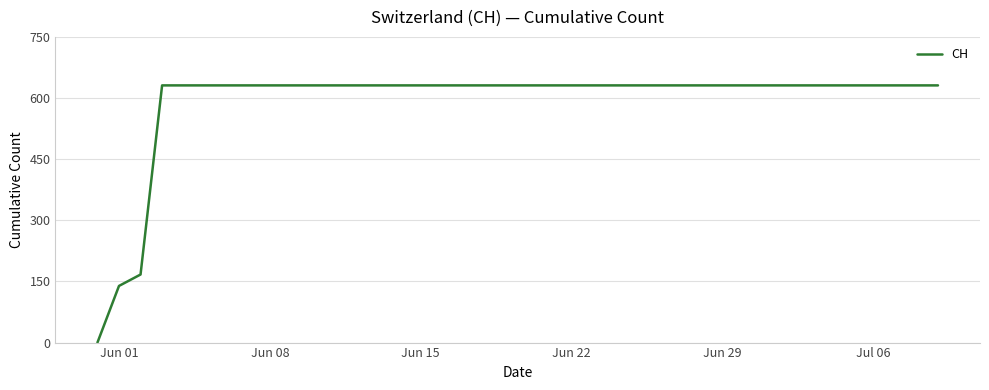

What is the greatest value displayed?

631